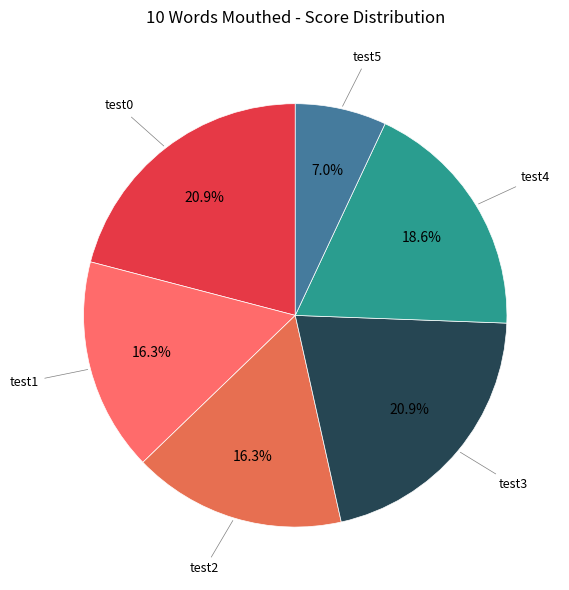

Combined, do test2 and test1 account for over 50%?

No